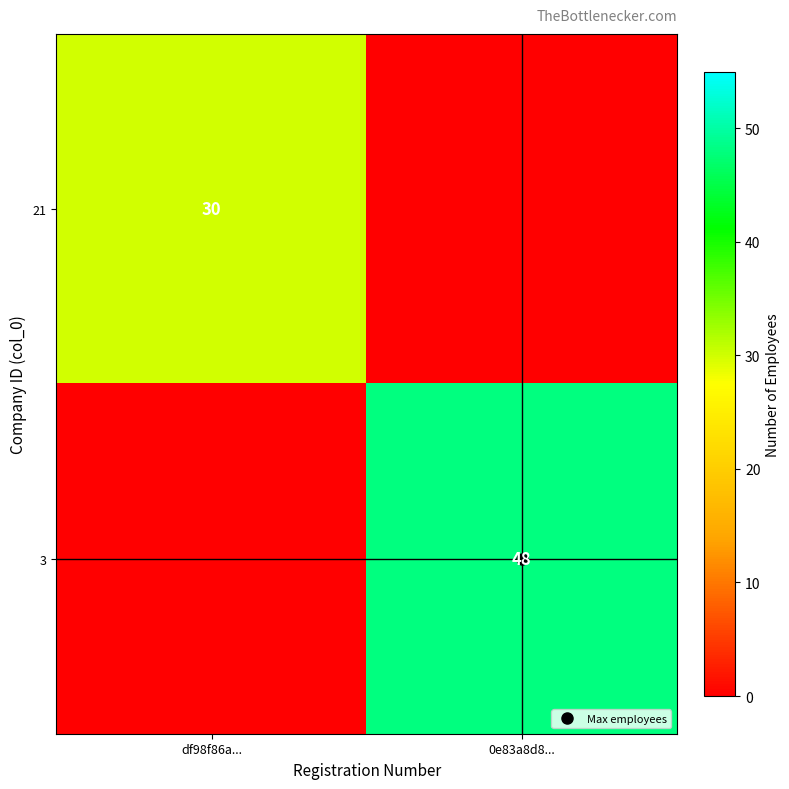

How many 3 values are between 0 and 48?

2